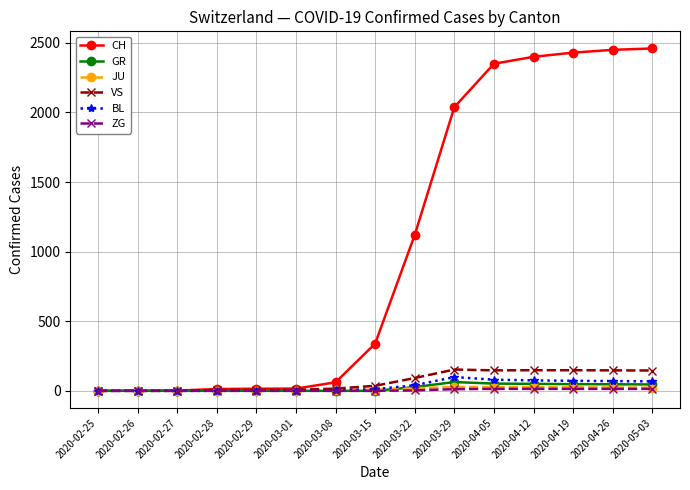

What are all the series names shown in the legend?

CH, GR, JU, VS, BL, ZG